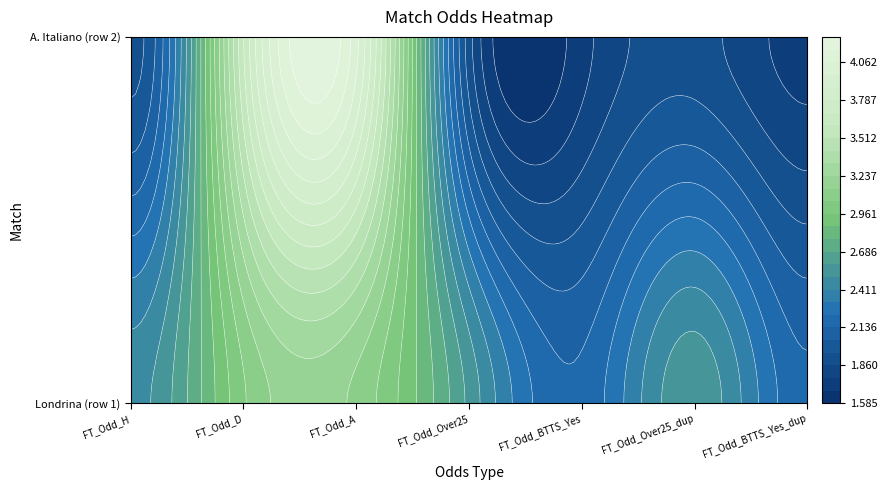

What is the difference between the second highest and second lowest values in the Londrina series?

0.9